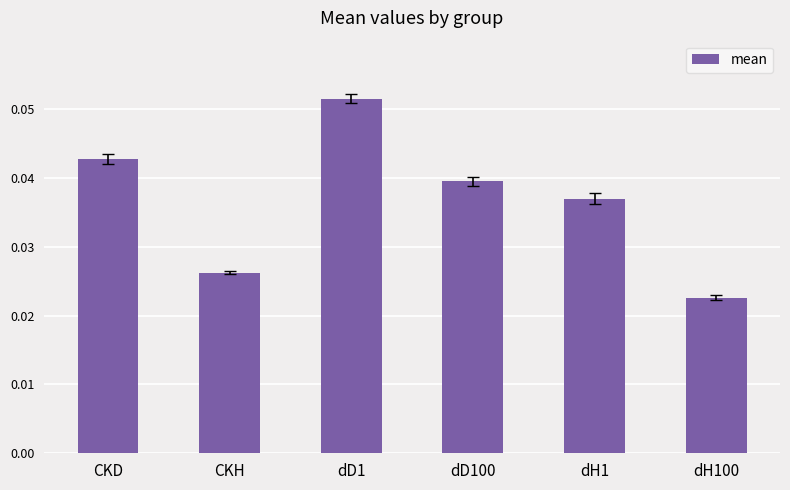

What is the label of the 2nd bar from the left?

CKH